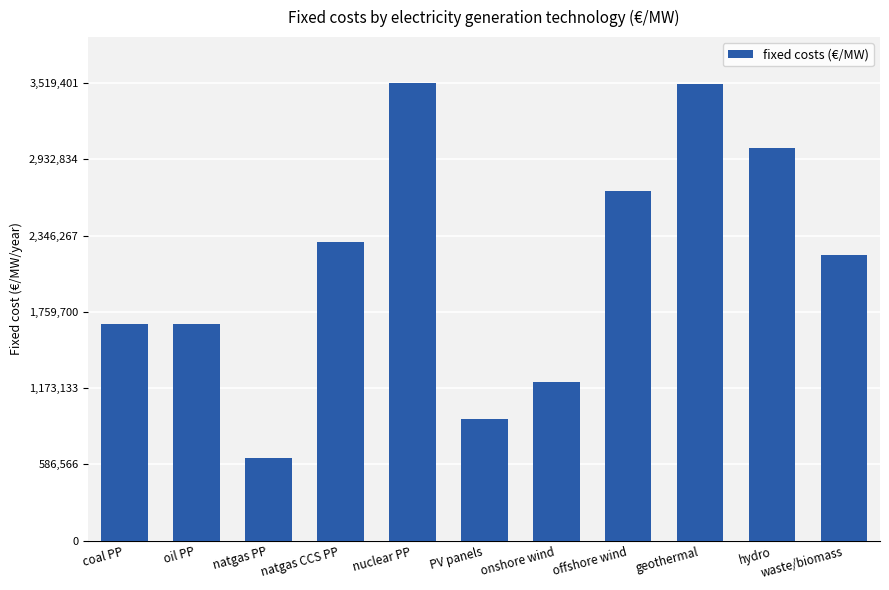

What is the greatest value displayed?

3519401.0